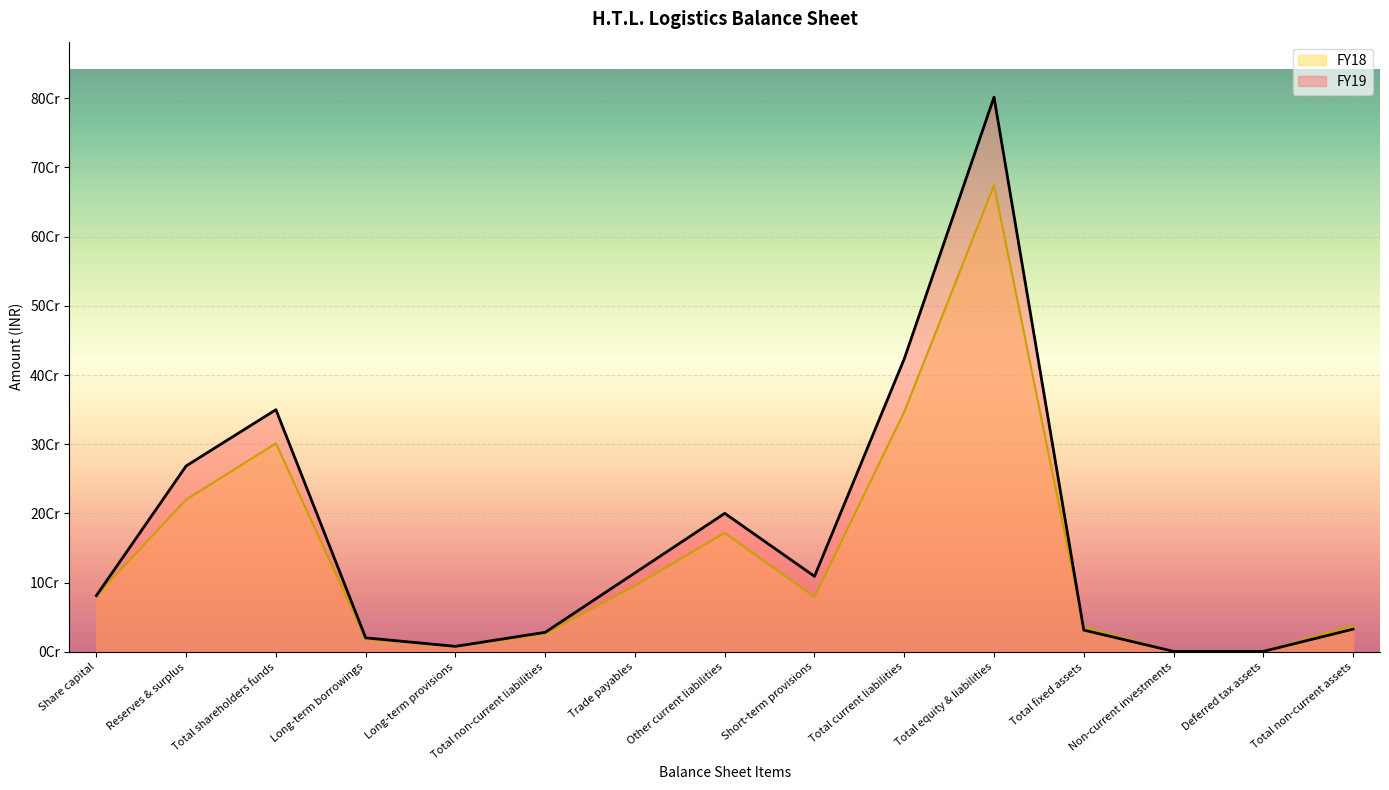

True or false: FY18 and FY19 cross at least once.

True